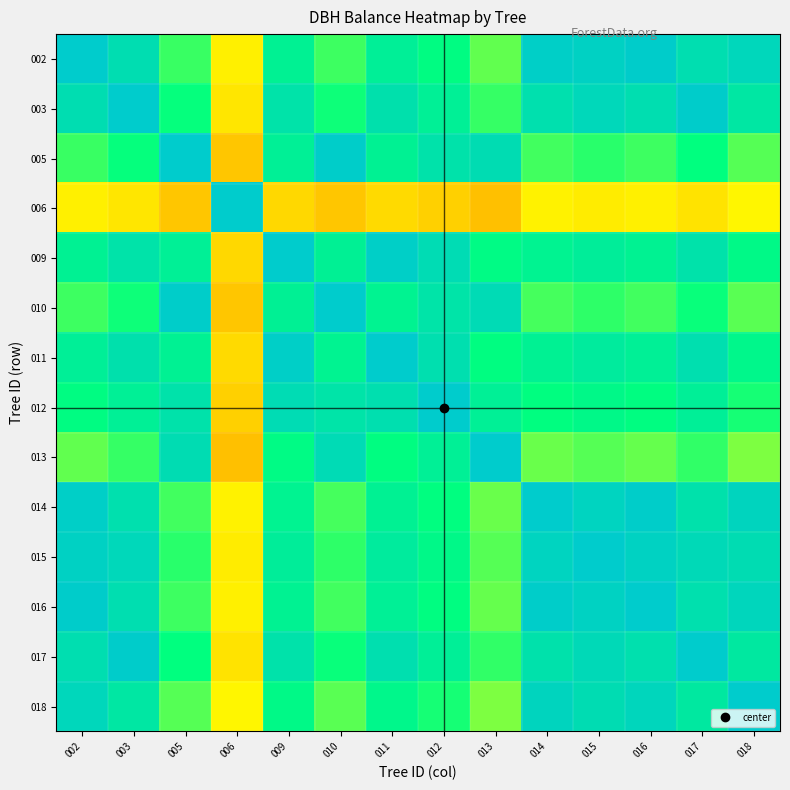

At how many categories does at least one series exceed 0?

14